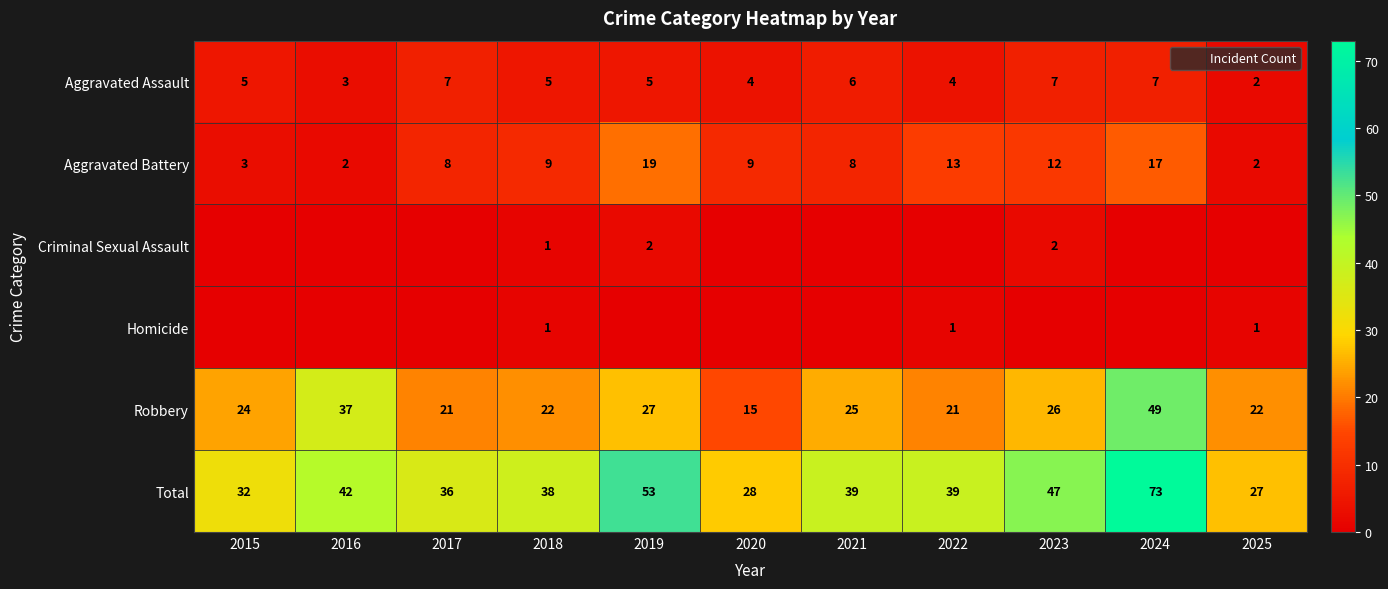

How many values in the Robbery series are below 24?

5